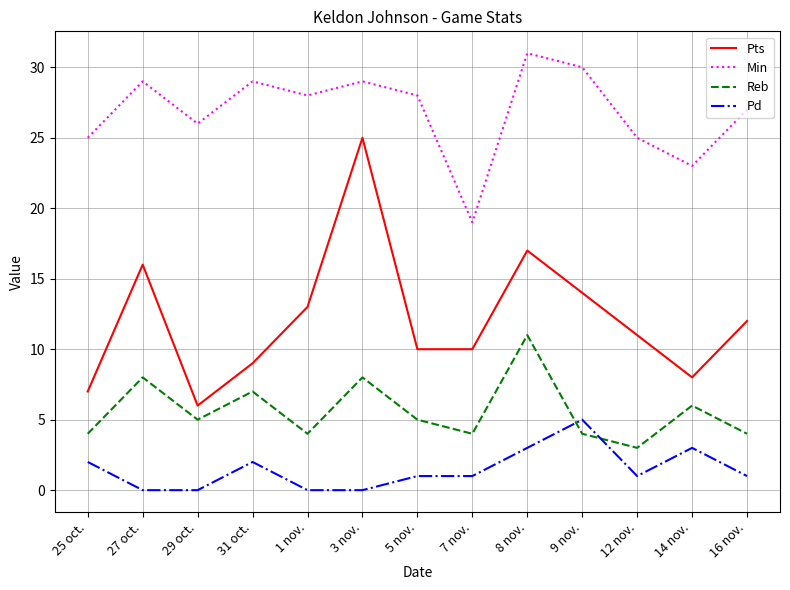

Between 27 oct. and 7 nov., which series saw the biggest shift?

Min